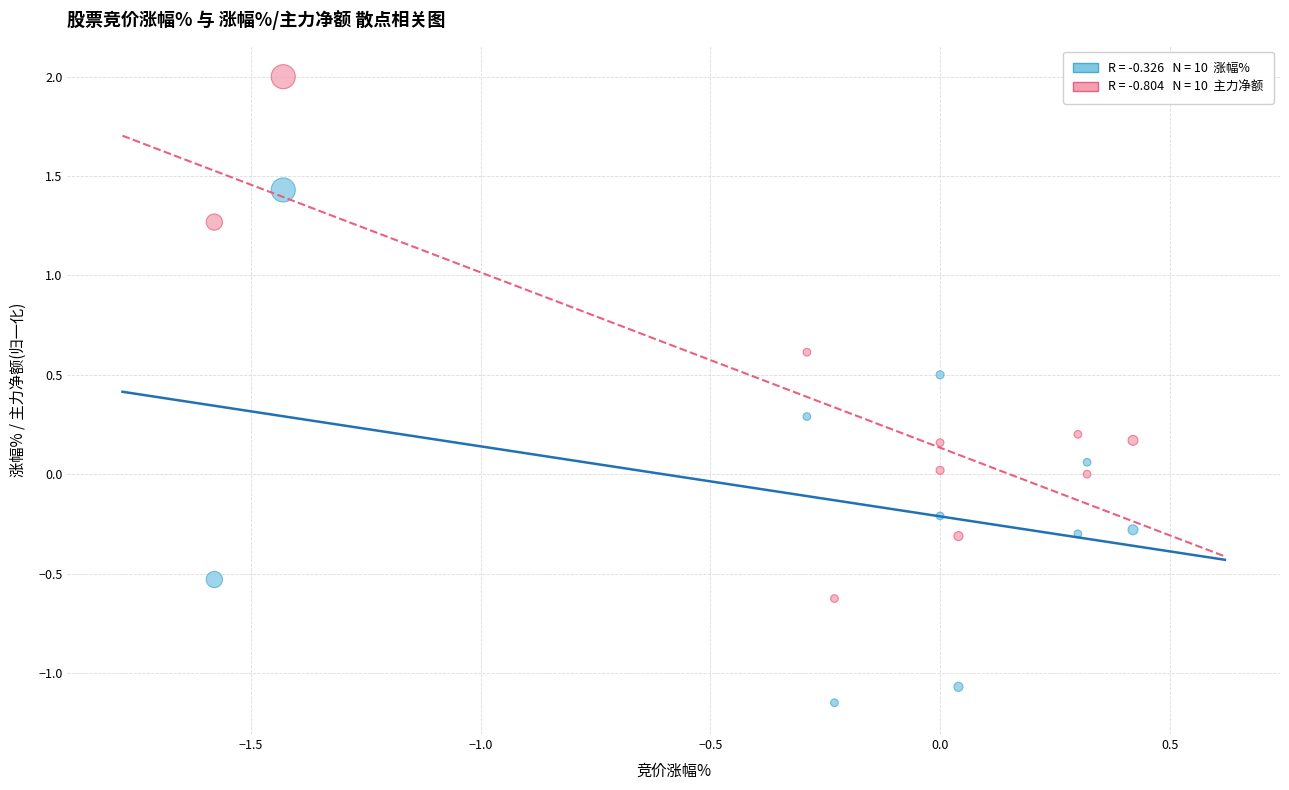

Across all data points, what is the range of X values (max minus min)?

2.0